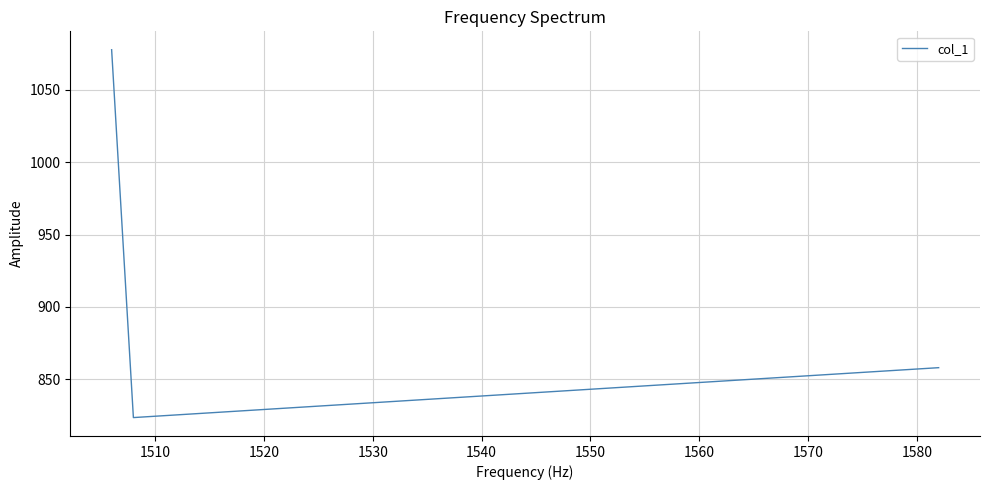

What is the sum of all values?

2759.3